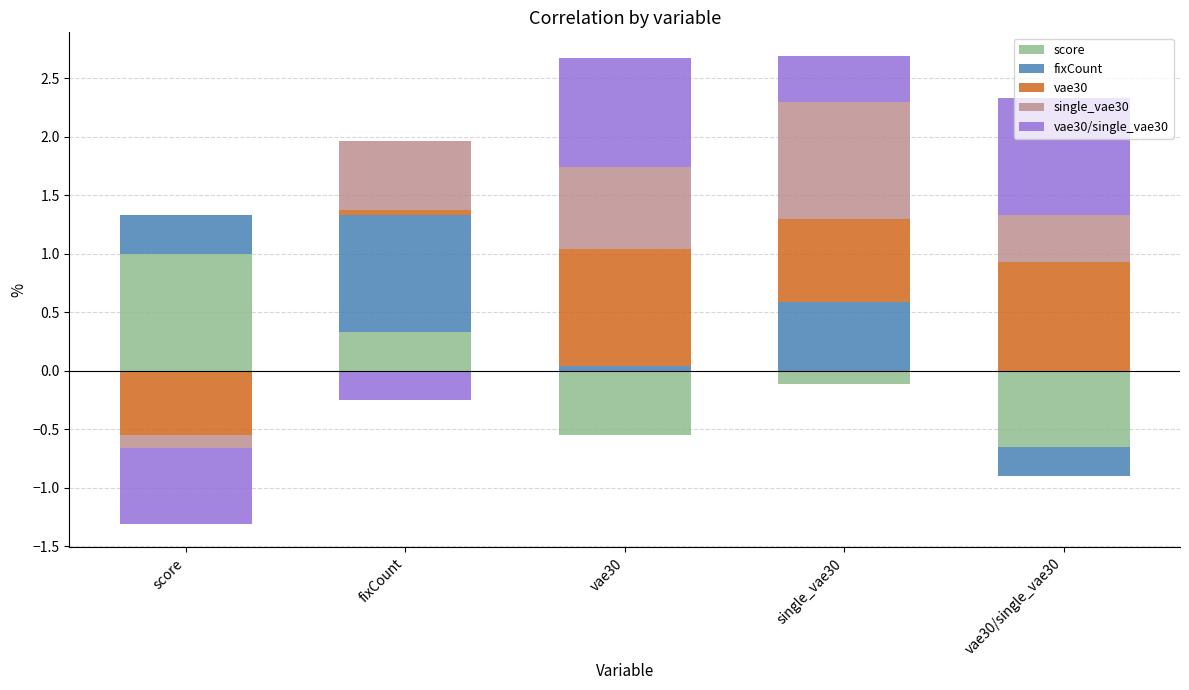

Count the number of data series in this chart.

5